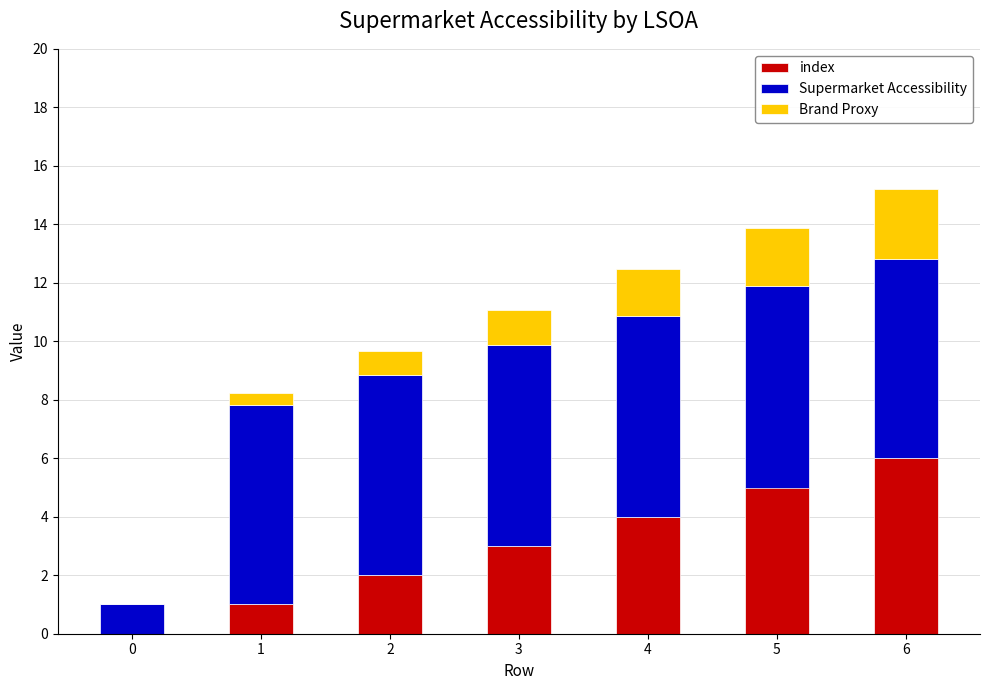

The index series shows 2.7 at 2. True or false?

False